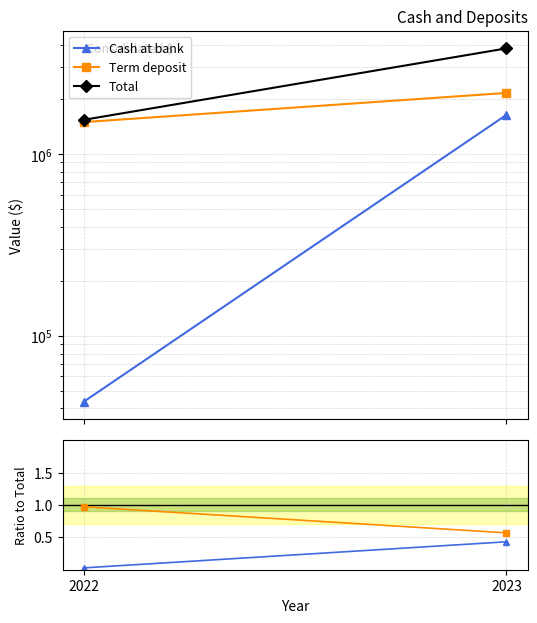

Which label corresponds to the smallest value in the chart?

2022